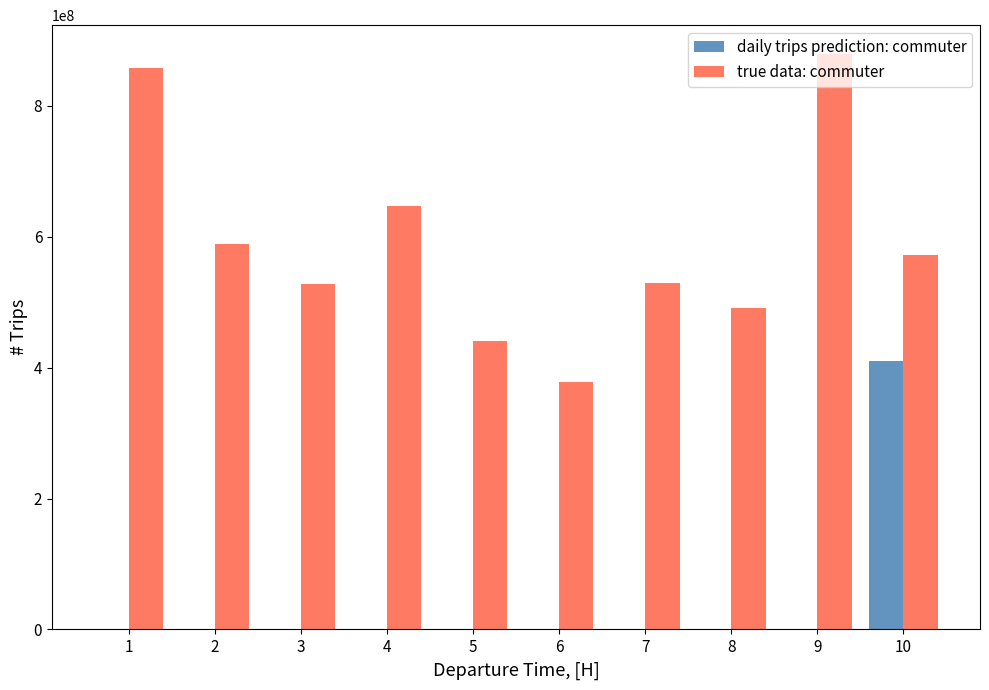

What is the maximum value shown in the chart?

879003867.0